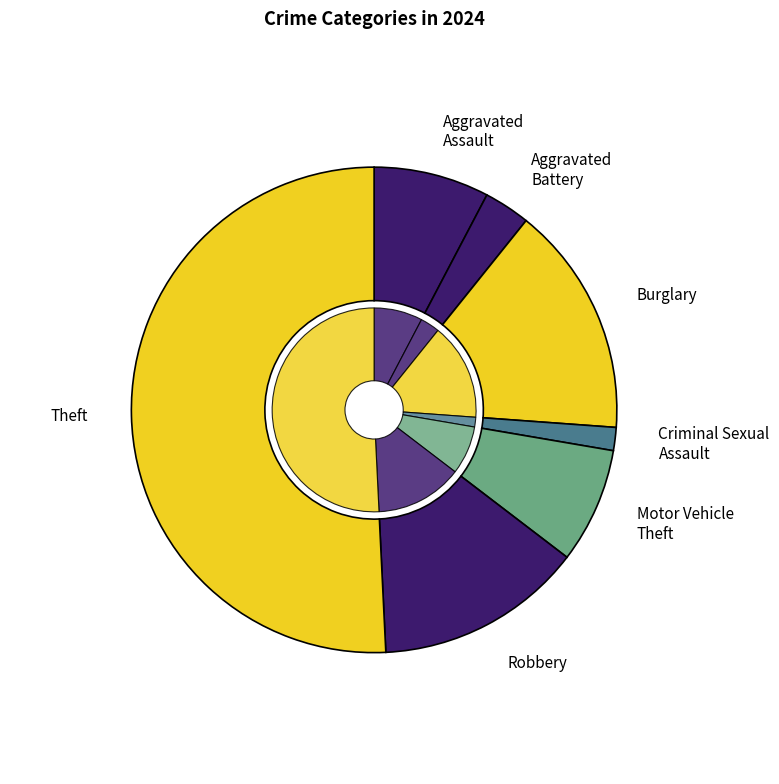

Which slice represents more than half of the pie?

Theft